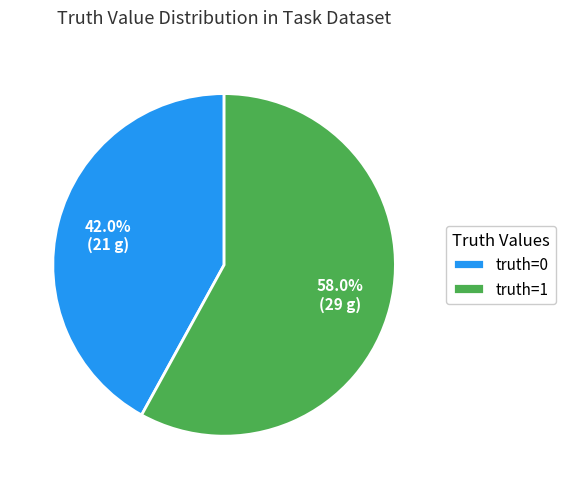

Combined, what portion of the pie is truth=1 and truth=0?

100.0%